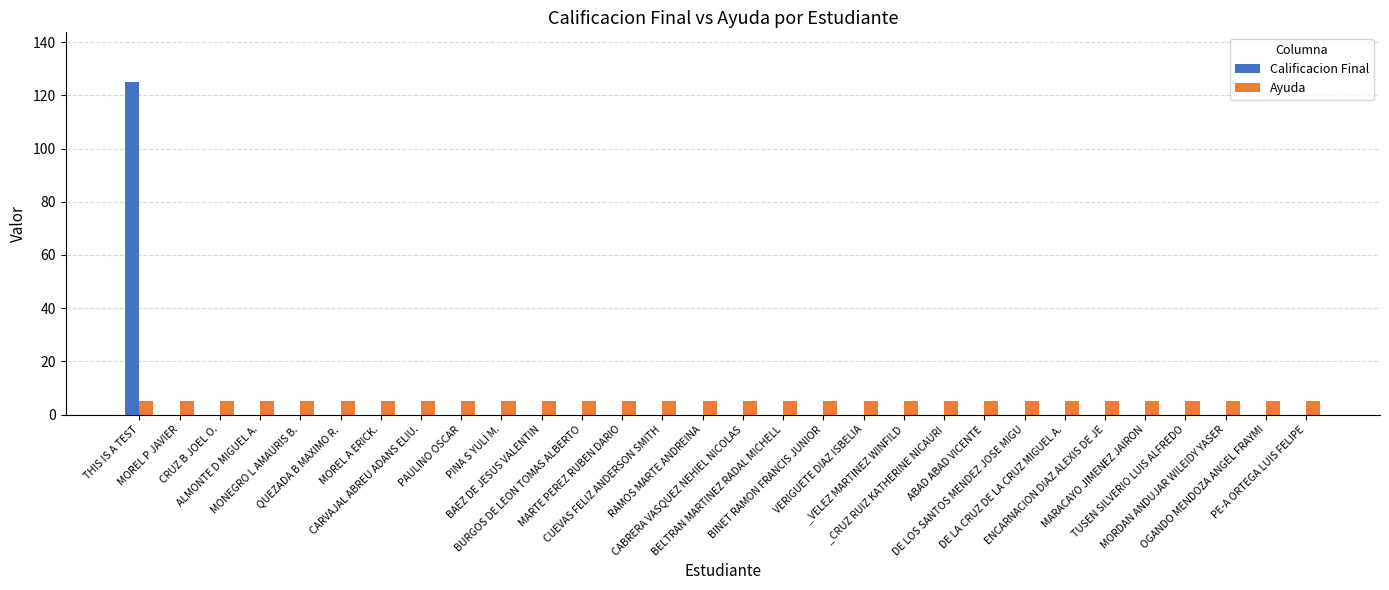

Reading left to right, extract all data points from this chart.

Calificacion Final: 125	0	0	0	0	0	0	0	0	0	0	0	0	0	0	0	0	0	0	0	0	0	0	0	0	0	0	0	0	0
Ayuda: 5	5	5	5	5	5	5	5	5	5	5	5	5	5	5	5	5	5	5	5	5	5	5	5	5	5	5	5	5	5